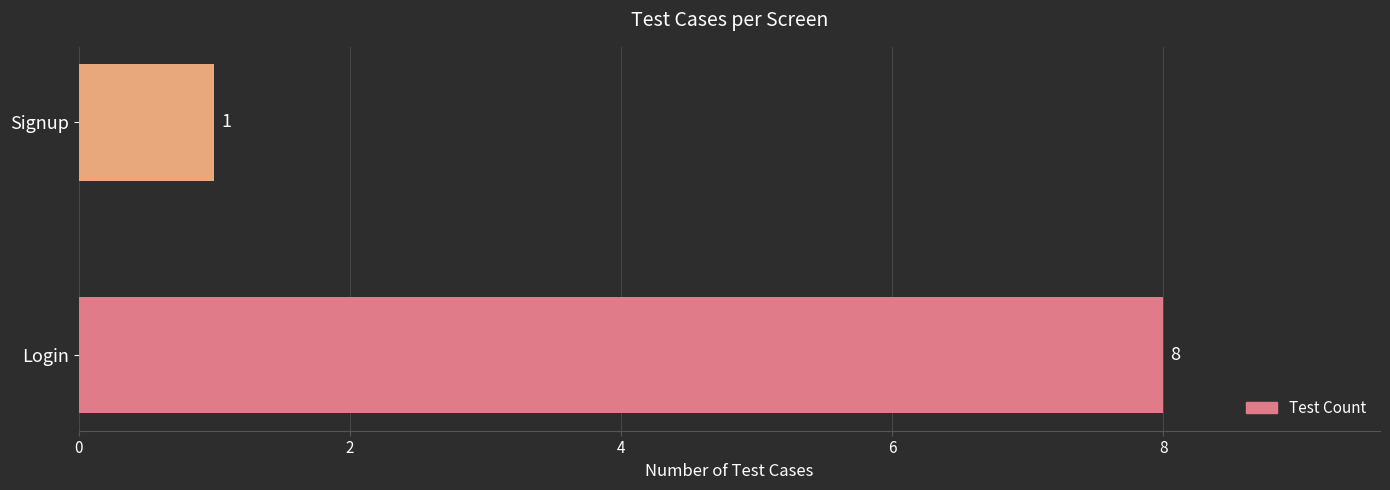

What is the change in value from Login to Signup?

-7